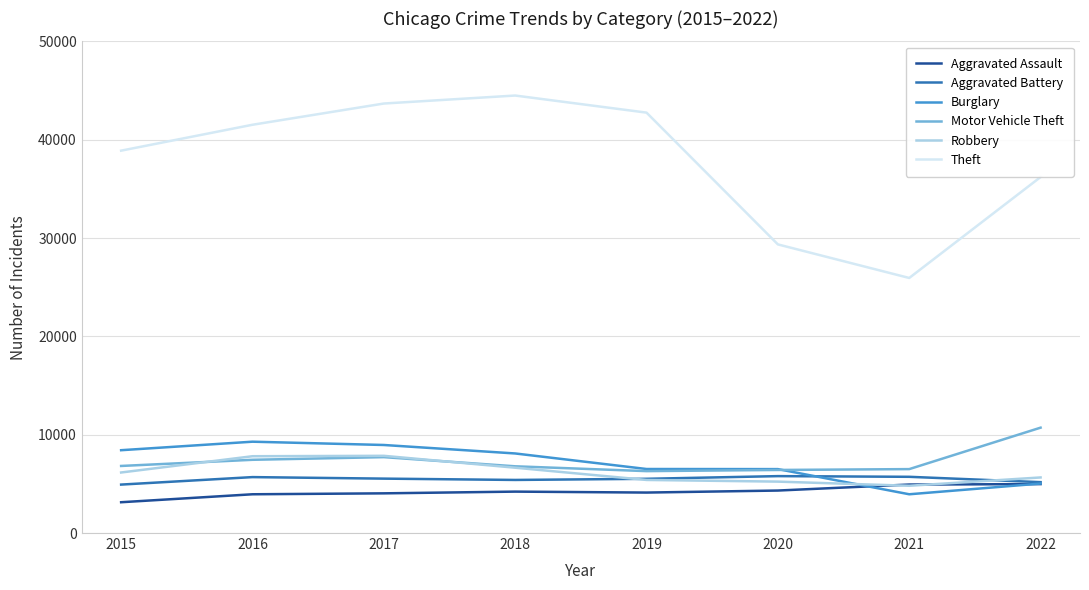

Does the chart display data point markers on the line(s)?

No